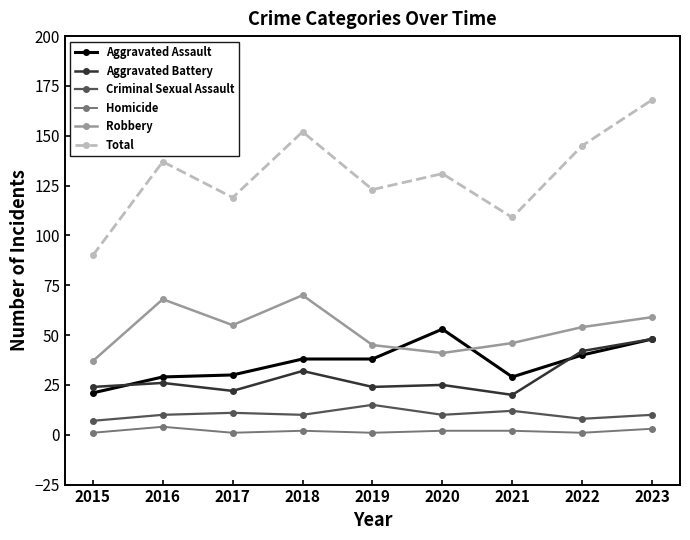

What is the greatest value displayed?

168